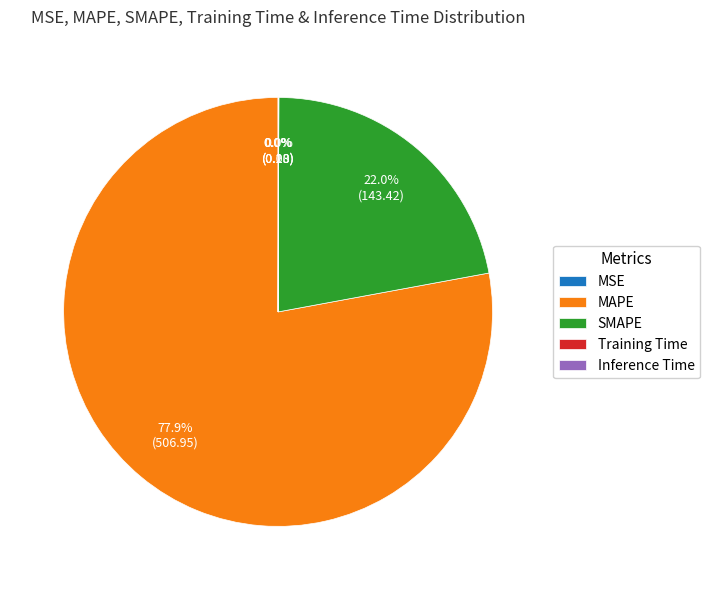

To the nearest percent, what percentage of the pie is MAPE?

78%